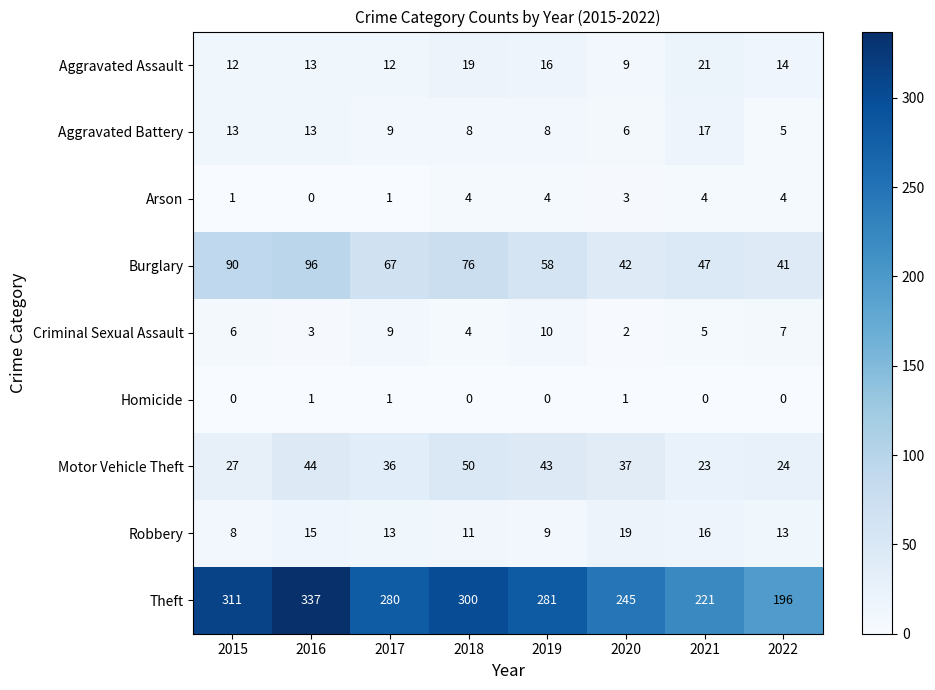

What value does the Burglary series have at 2018?

76